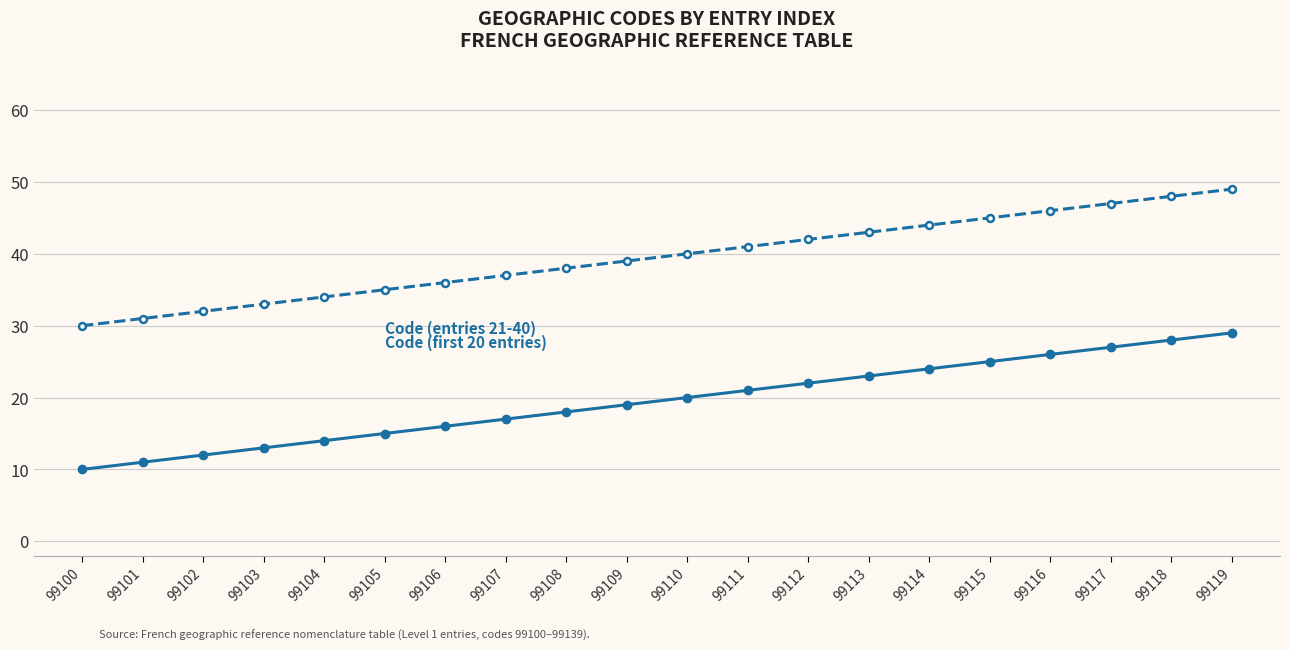

Reading left to right, list all the values displayed in this chart.

Code (first 20 entries): 99100=10	99101=11	99102=12	99103=13	99104=14	99105=15	99106=16	99107=17	99108=18	99109=19	99110=20	99111=21	99112=22	99113=23	99114=24	99115=25	99116=26	99117=27	99118=28	99119=29
Code (entries 21-40): 99100=30	99101=31	99102=32	99103=33	99104=34	99105=35	99106=36	99107=37	99108=38	99109=39	99110=40	99111=41	99112=42	99113=43	99114=44	99115=45	99116=46	99117=47	99118=48	99119=49